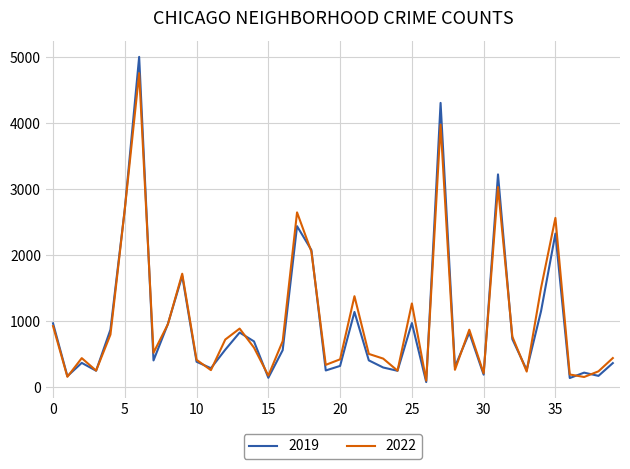

What are all the series names shown in the legend?

2019, 2022